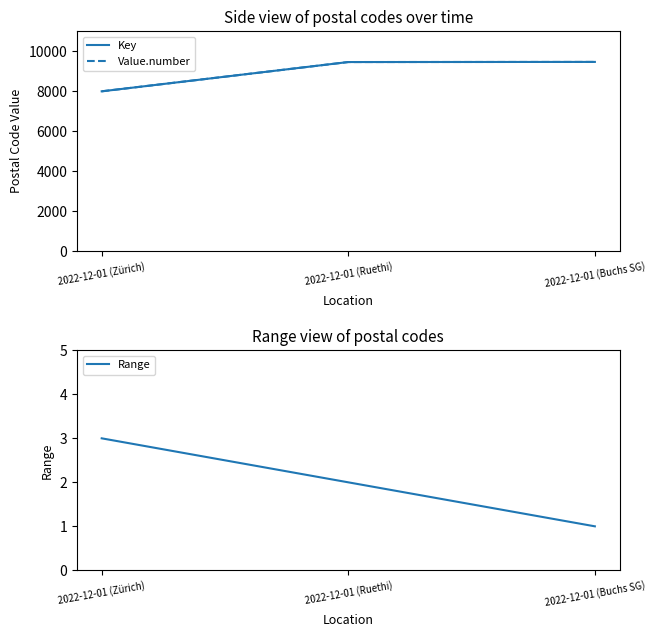

Rank the categories by Range value from highest to lowest.

2022-12-01 (Zürich), 2022-12-01 (Ruethi), 2022-12-01 (Buchs SG)